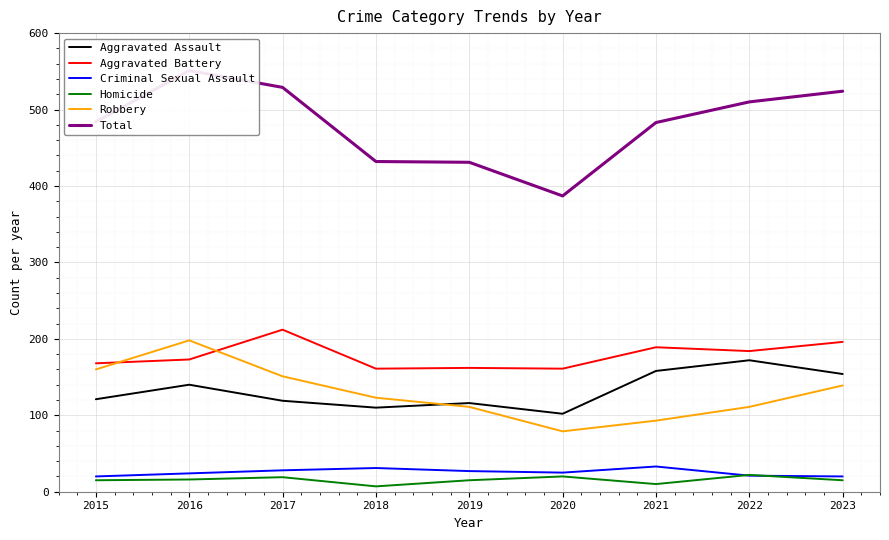

Does the chart display data point markers on the line(s)?

No